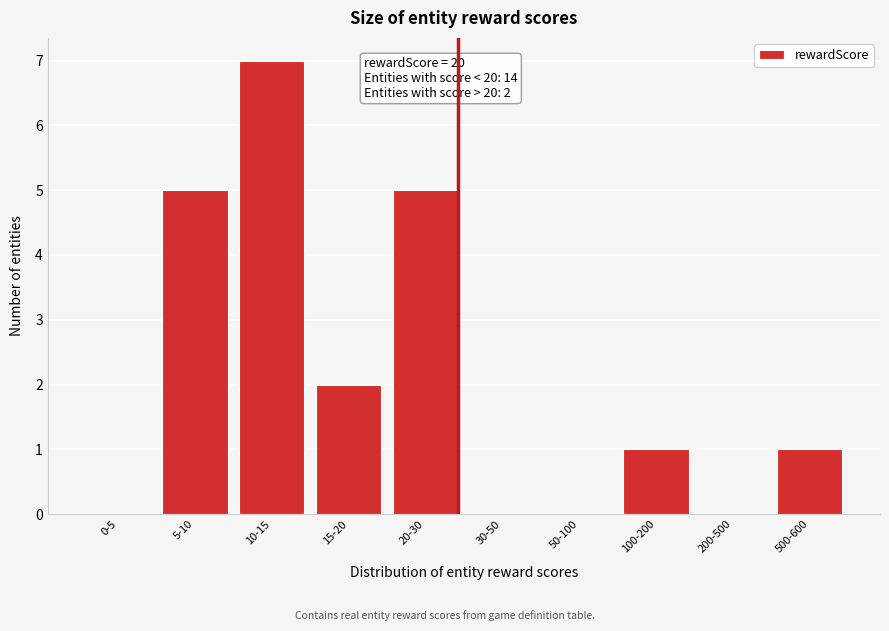

Reading left to right, what are all the values shown in this chart?

0-5=0	5-10=5	10-15=7	15-20=2	20-30=5	30-50=0	50-100=0	100-200=1	200-500=0	500-600=1